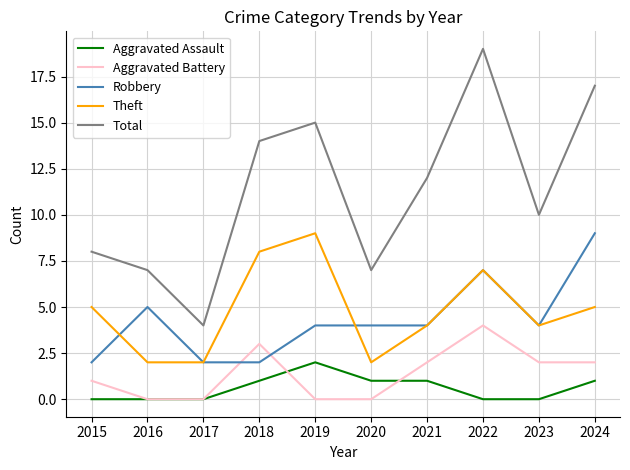

At which category does Robbery reach its first local peak?

2016